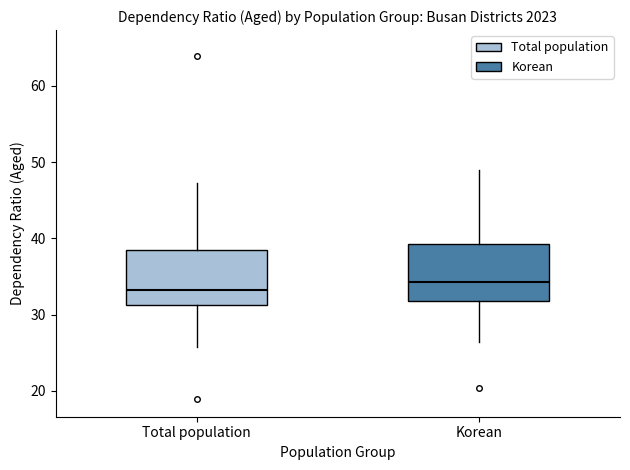

Reading left to right, read every box against the y-axis: the position of its median line, the range the box covers, and the ends of its whiskers. The values are not printed on the chart, so give them approximately, as read against the axis.

Total population: median 33, box 31 to 38, whiskers 26 to 47
Korean: median 34, box 32 to 39, whiskers 26 to 49